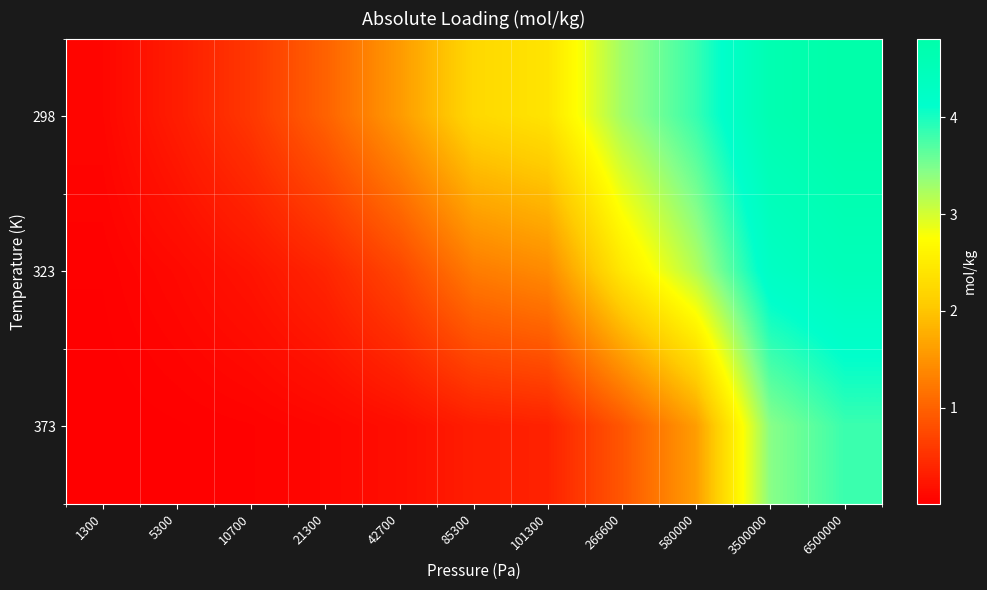

What is the spread (max minus min) of values at 6500000?

1.0